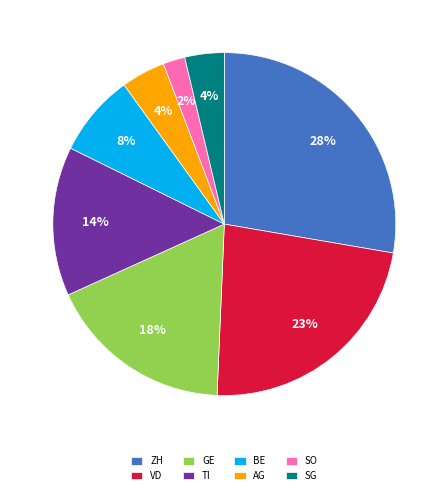

How many slices are in this pie chart?

8